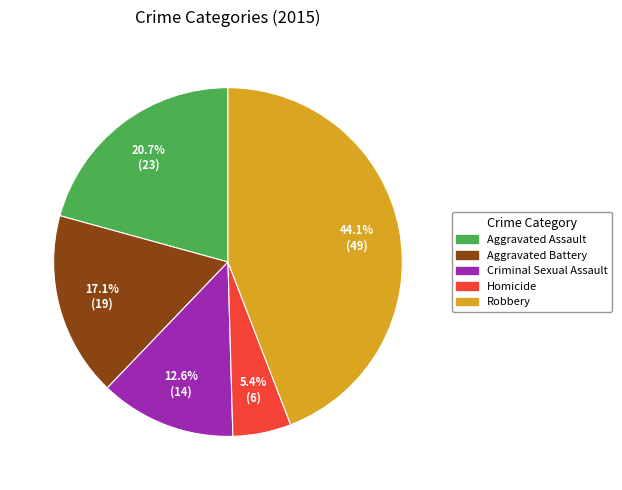

The Aggravated Assault slice represents 21% of the pie. True or false?

True